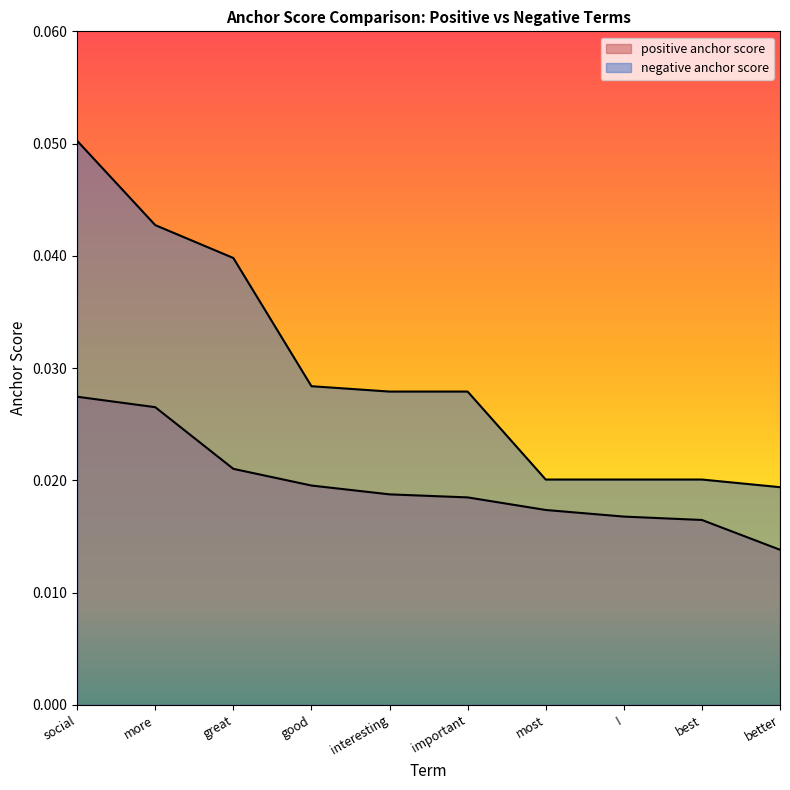

Which category has the highest value in the positive anchor score series?

social